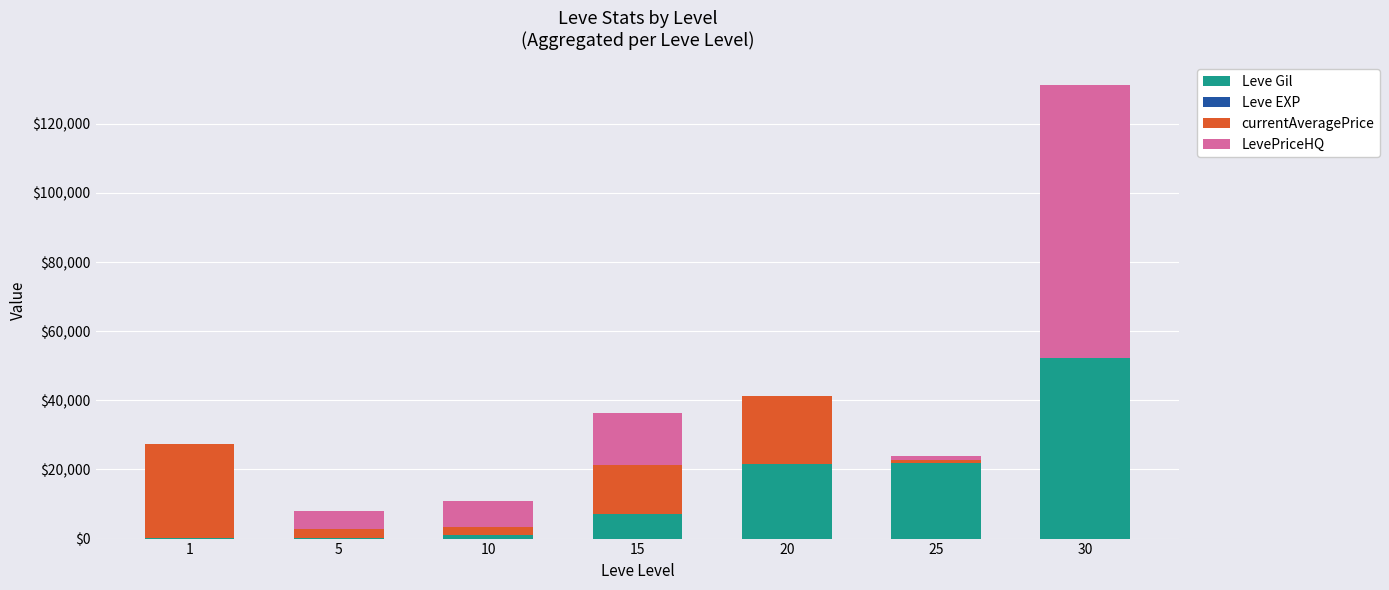

Are the bars grouped side by side (vs. stacked)?

No